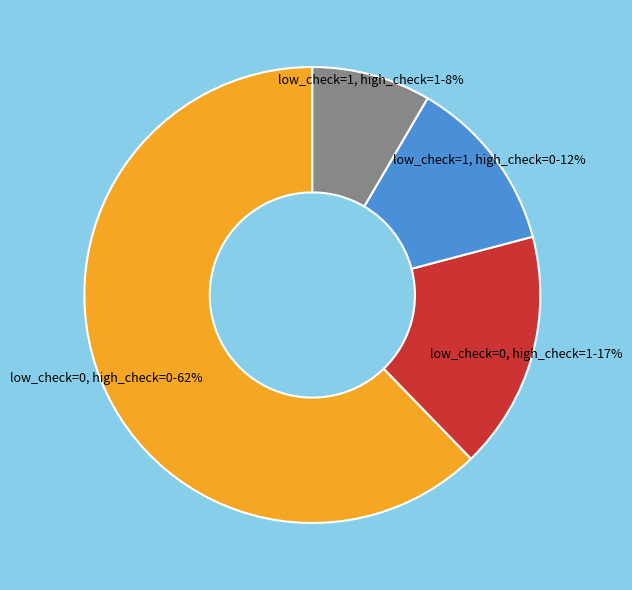

To the nearest percent, what is the average slice percentage?

25%